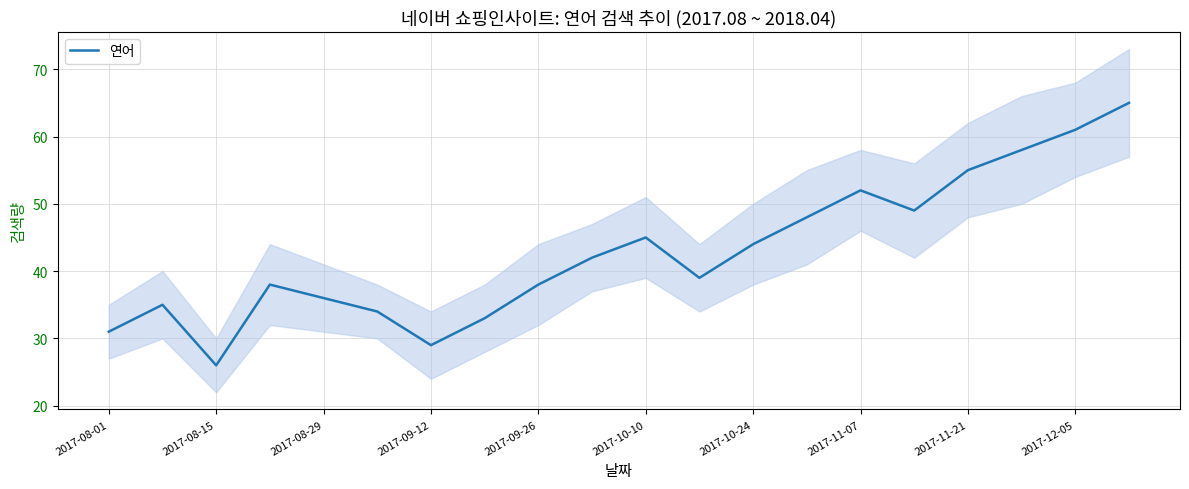

What is the sum of all values?

858